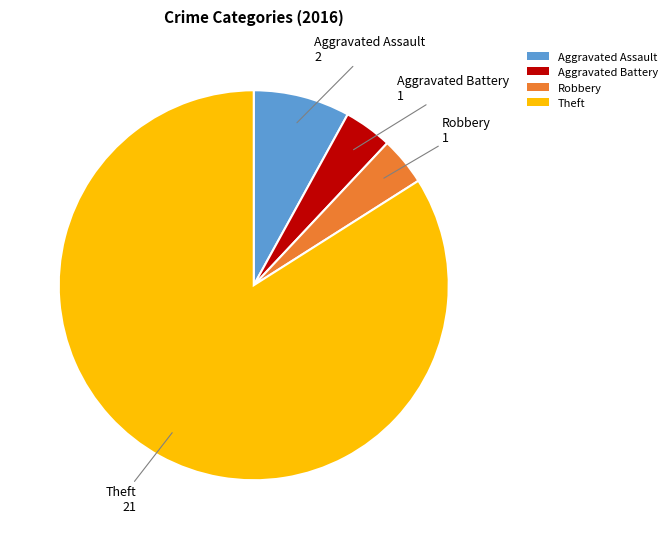

Is the sum of Aggravated Battery and Theft greater than half?

Yes